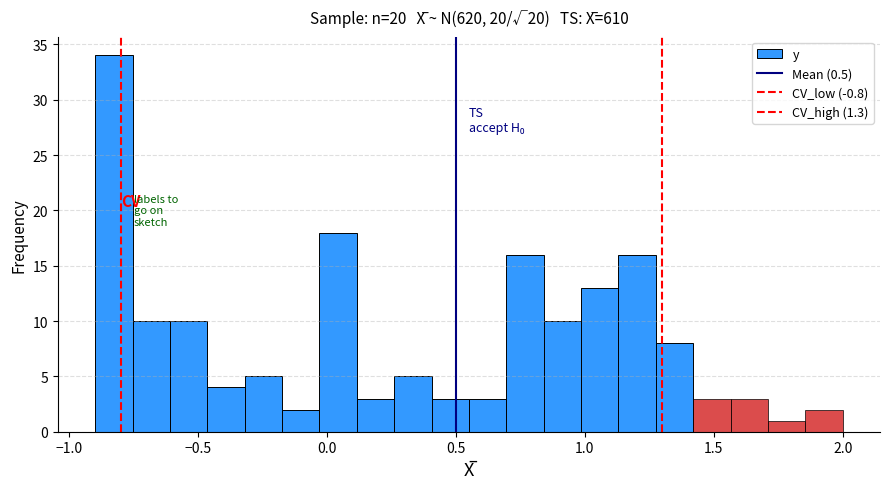

Around what value on the x-axis is the tallest bar? Give the approximate position of its centre, as read against the axis.

-0.85